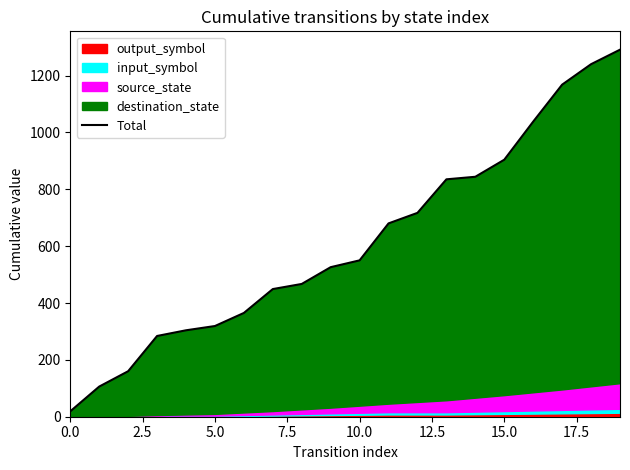

Between 2.5 and 17, which is larger?

17